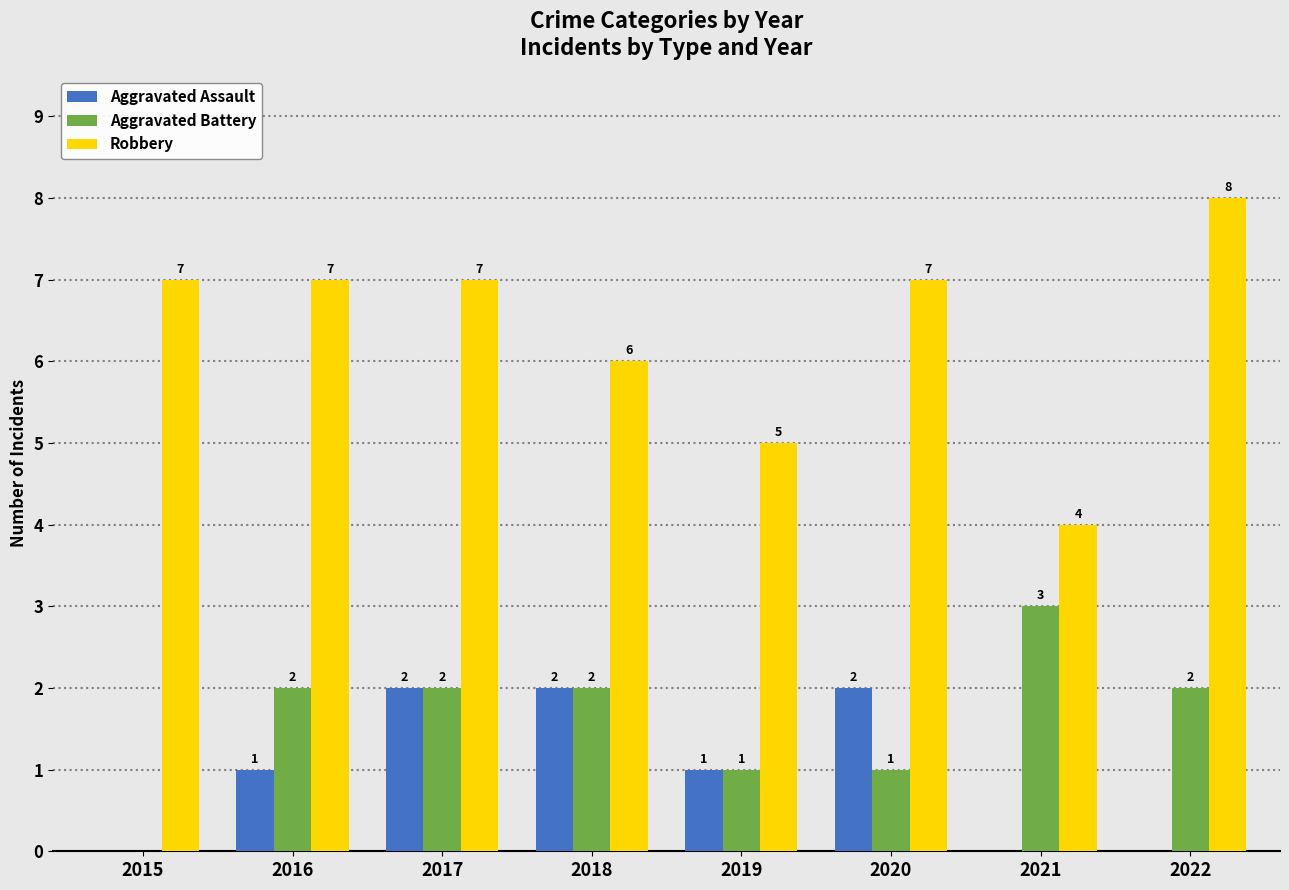

Between 2016 and 2019, which series saw the biggest shift?

Robbery